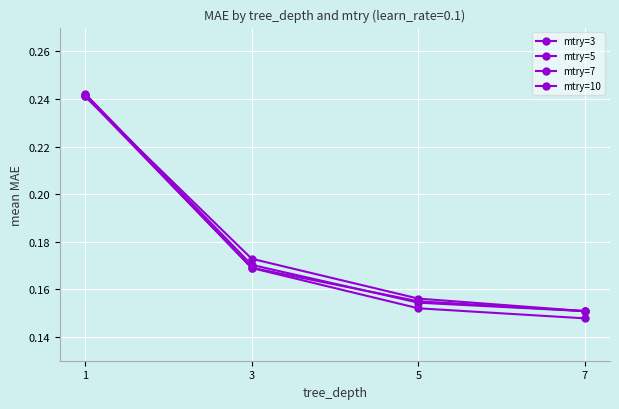

How many mtry=3 values are between 0 and 1?

4